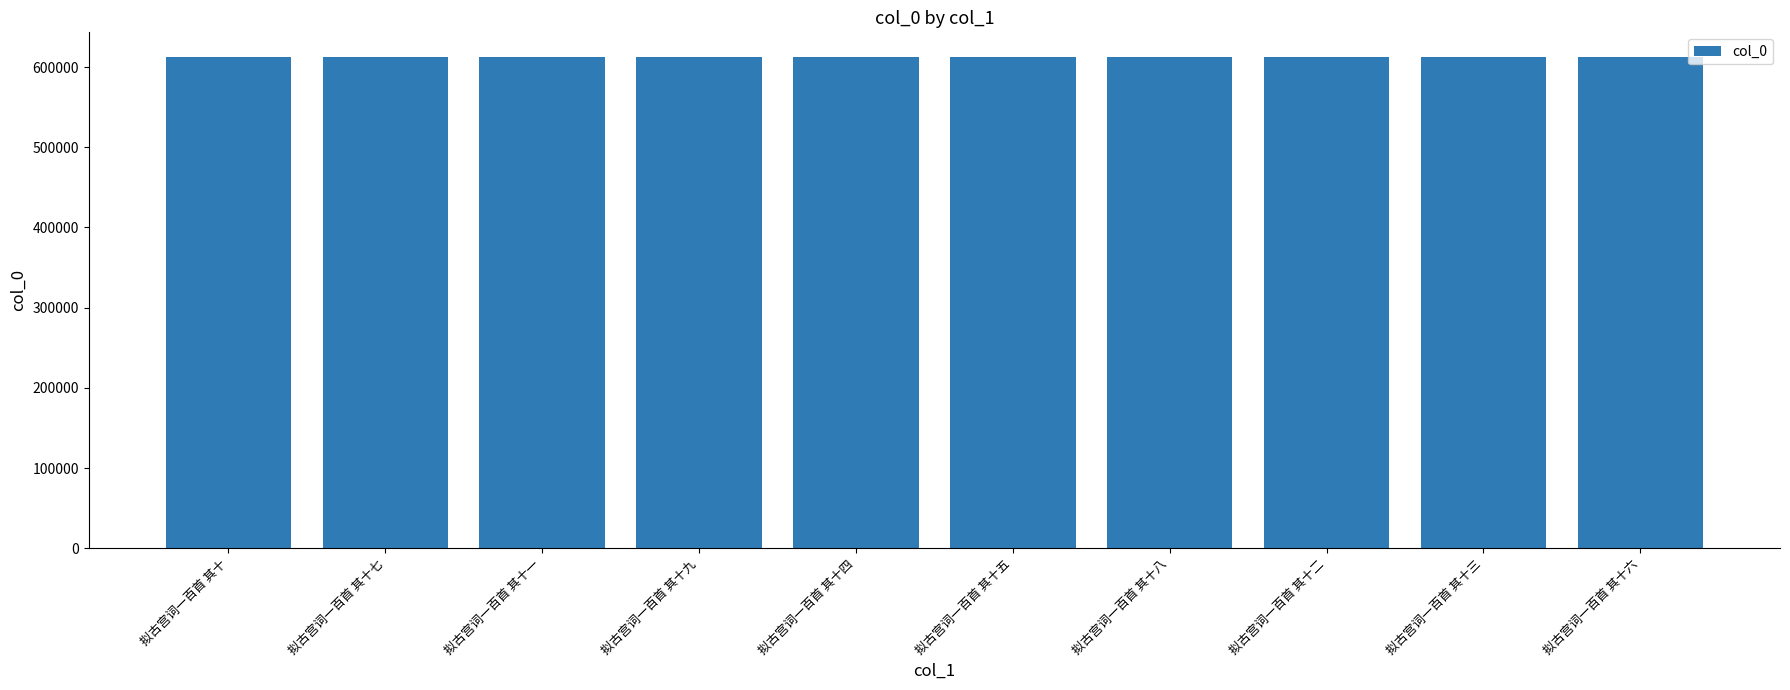

The value at 拟古宫词一百首 其十四 is 612780. True or false?

True